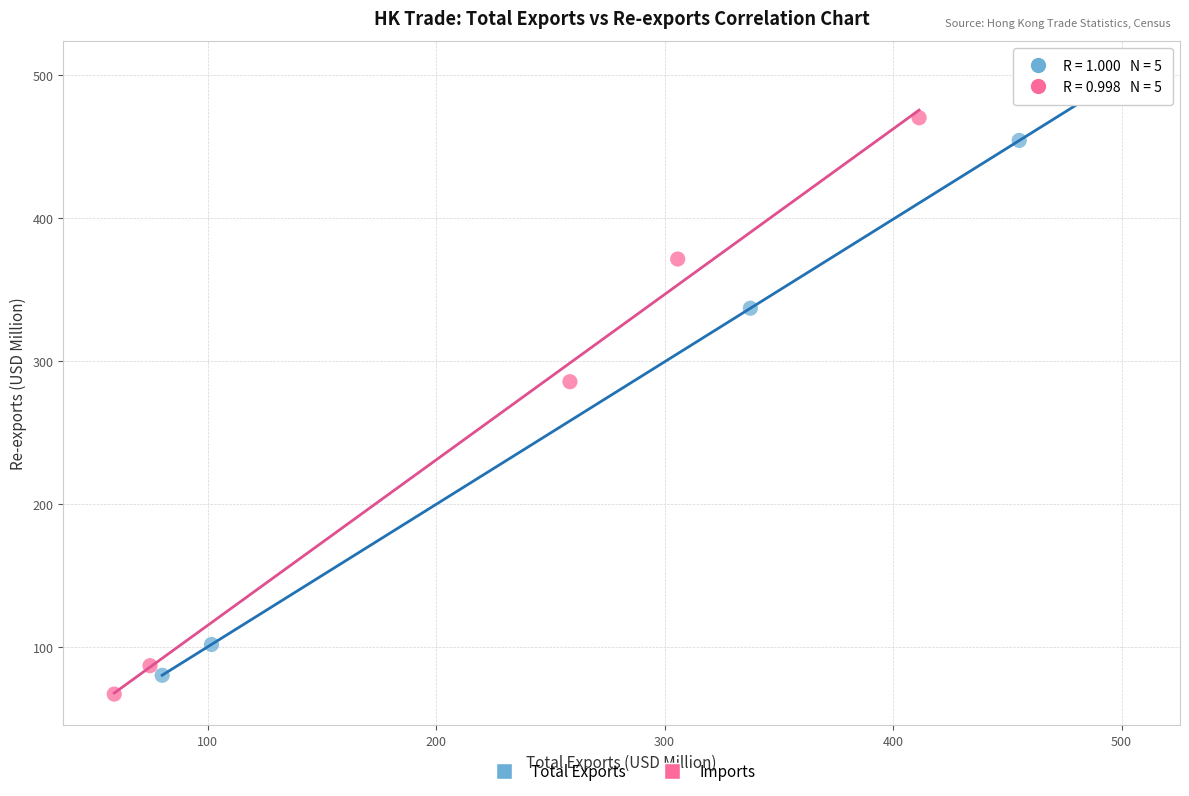

Which series reaches the maximum Y coordinate?

Total Exports